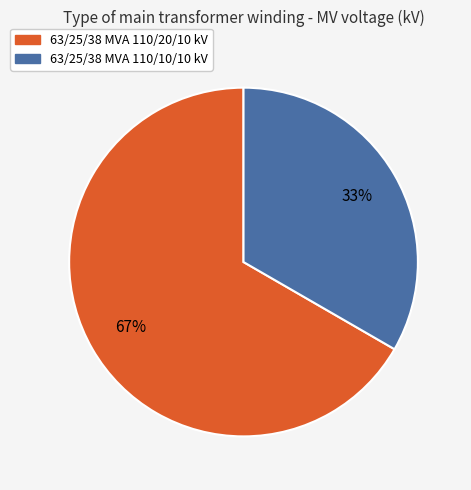

Does 63/25/38 MVA 110/20/10 kV represent more than half of the total?

Yes